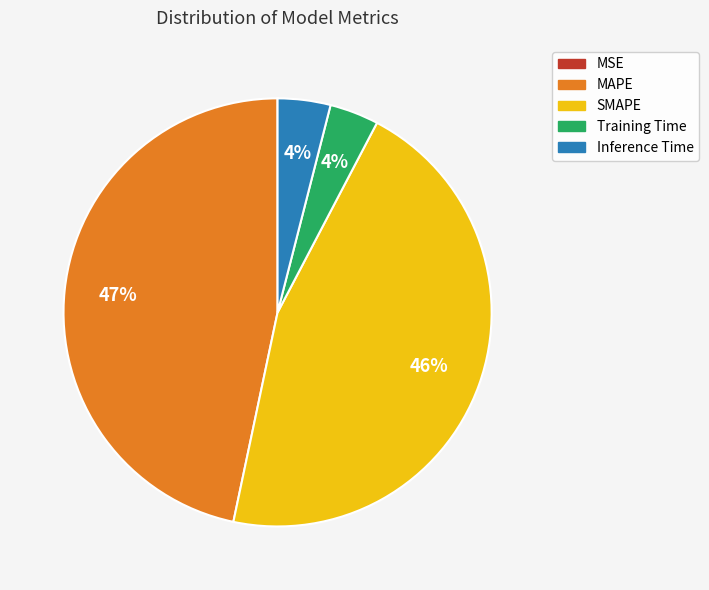

Does SMAPE account for over 50% of the chart?

No